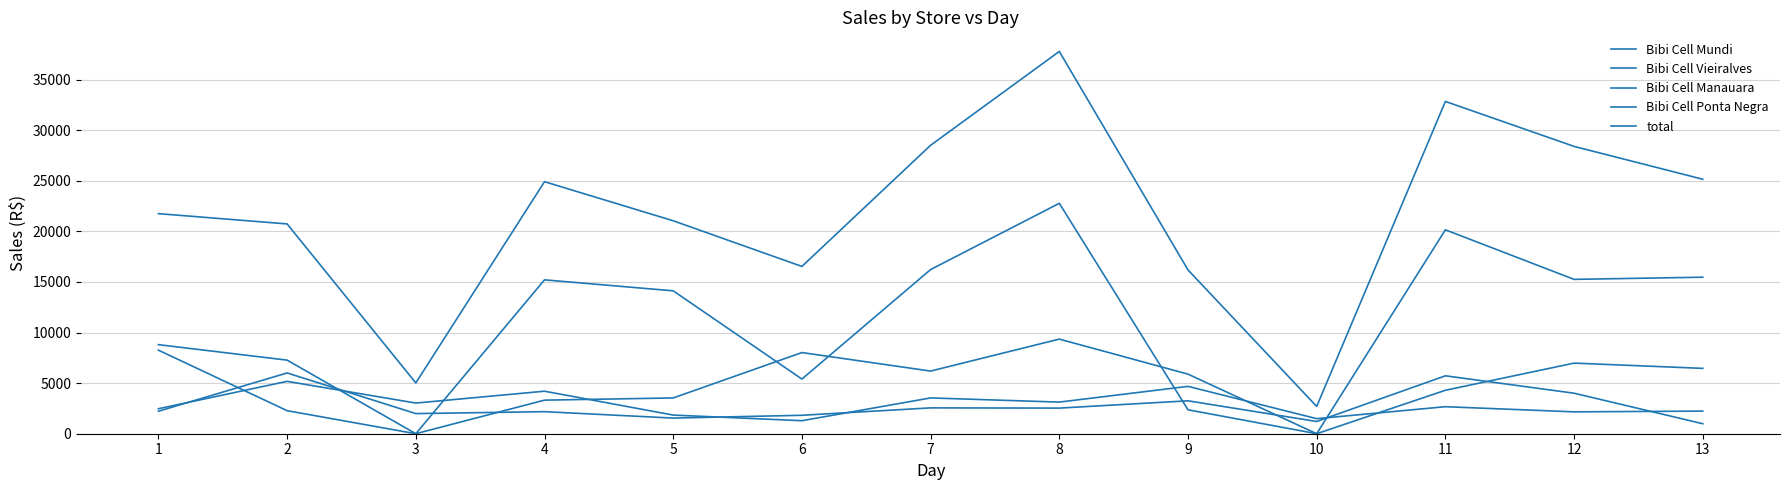

Which series has the largest range (max minus min)?

total